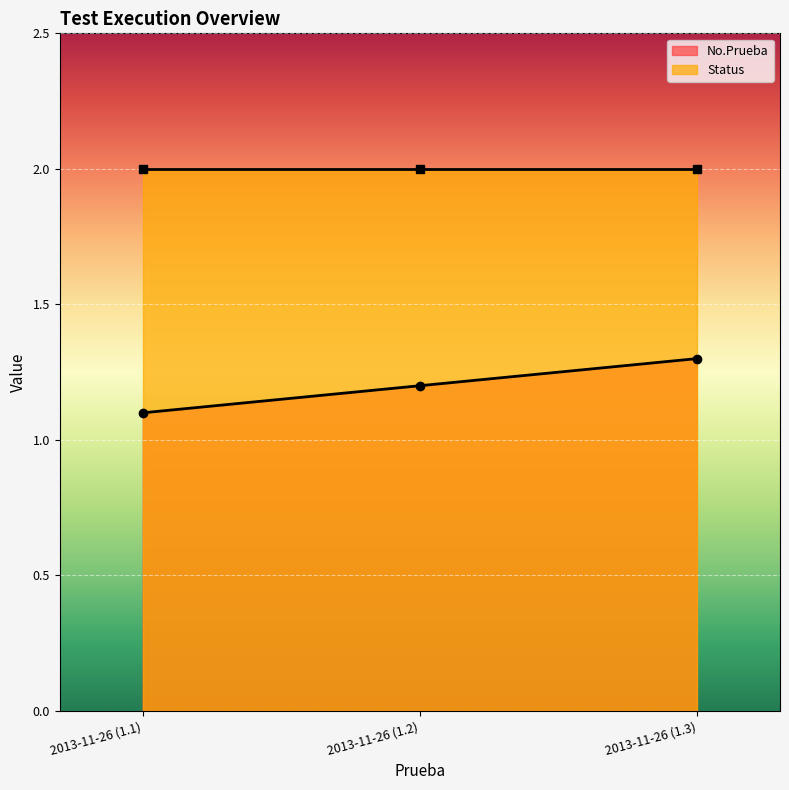

Which label corresponds to the smallest value in the chart?

2013-11-26 (1.1)